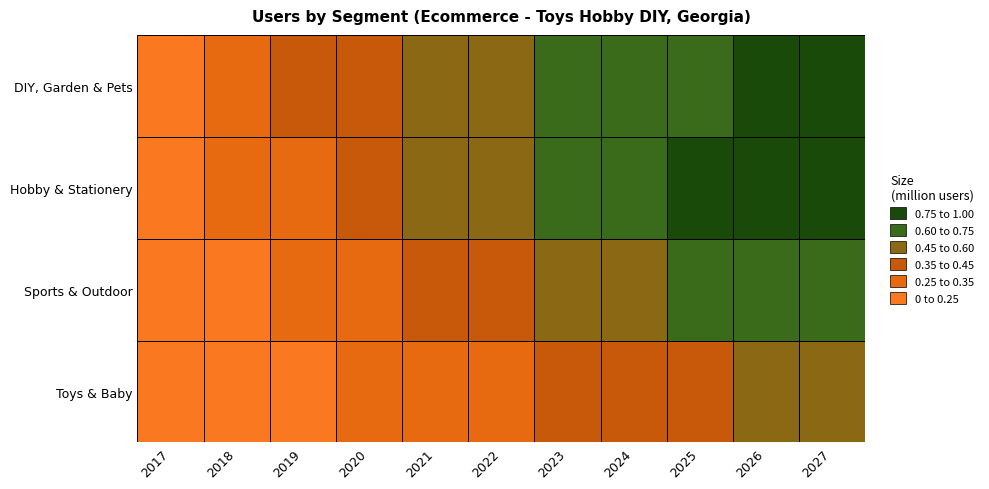

What is the approximate value of Toys & Baby at 2017?

0.1